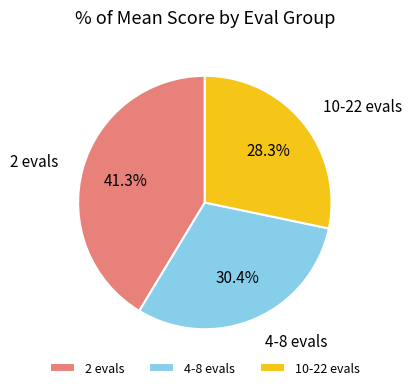

Rank the categories by value from lowest to highest.

10-22 evals, 4-8 evals, 2 evals